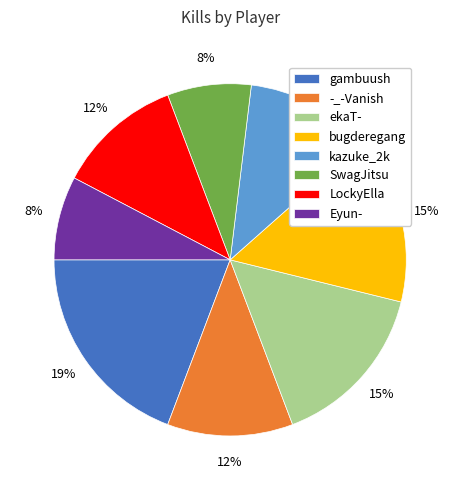

The kazuke_2k slice represents 4% of the pie. True or false?

False